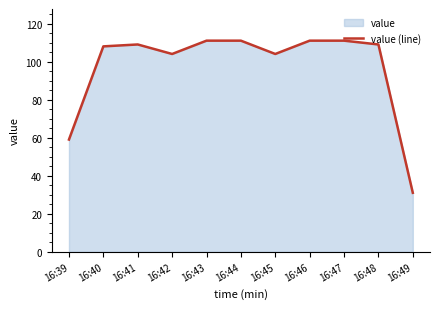

How many interior local peaks (higher than both neighbors) does the data have?

1